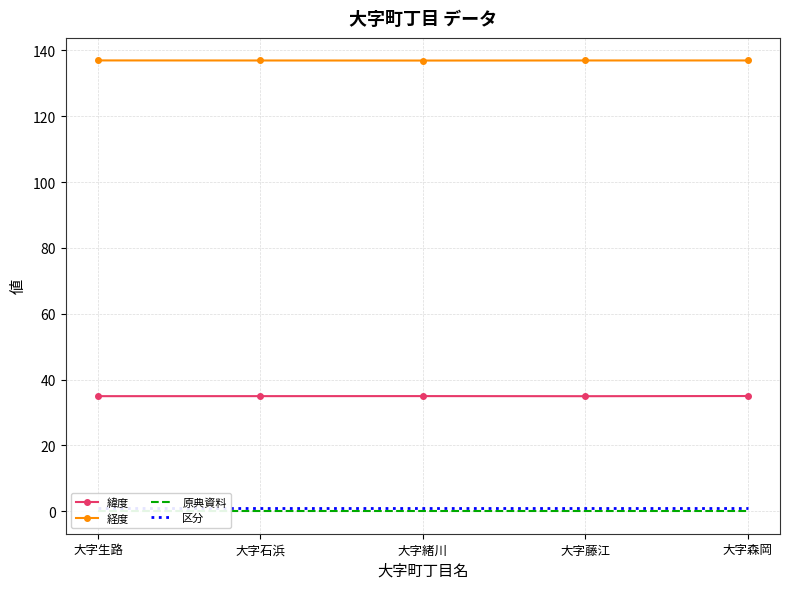

What is the sum of all 経度 values?

684.8